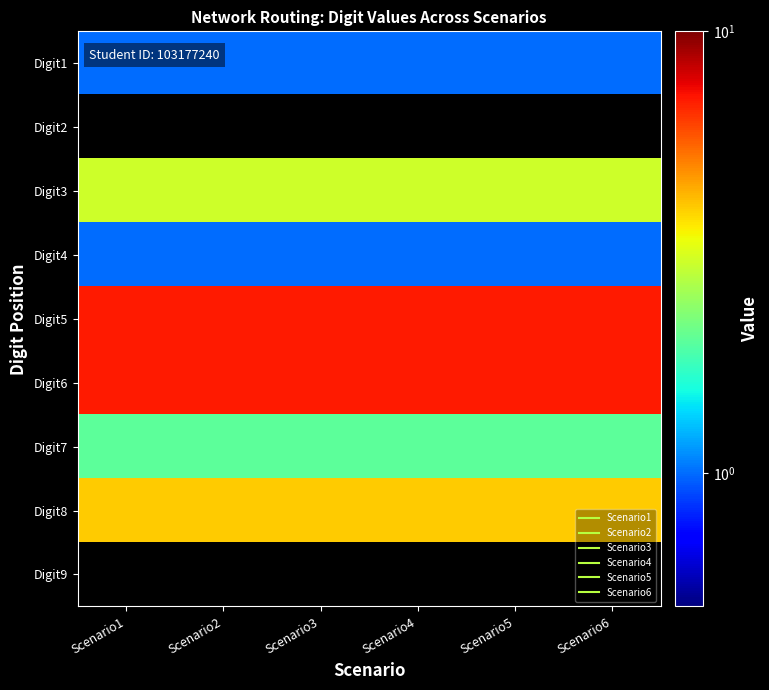

Between Scenario2 and Scenario4, which is larger?

Scenario2